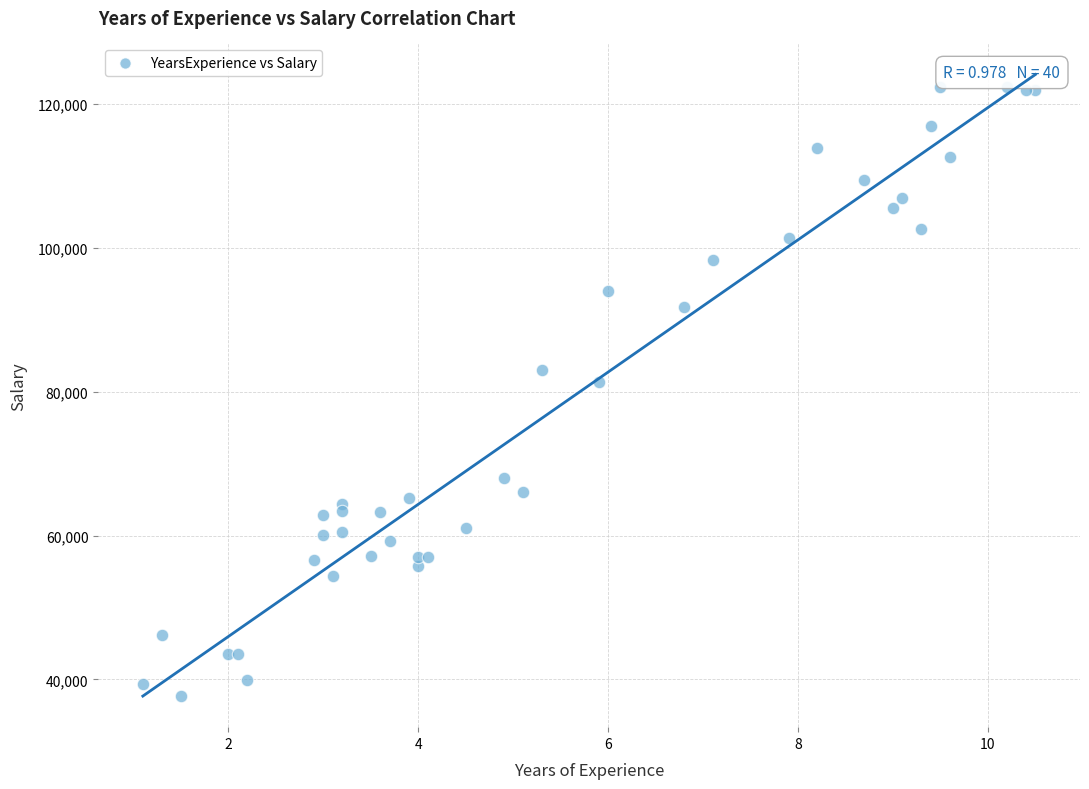

What Y value in the scatter plot is closest to 80061?

81363